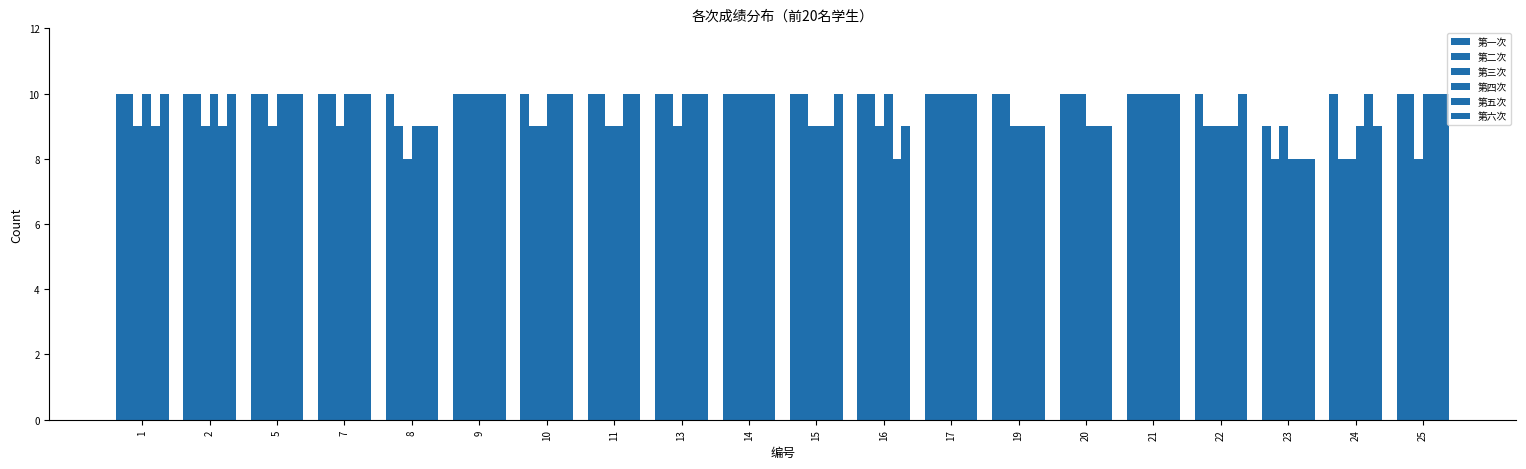

How many bars are there in total?

120